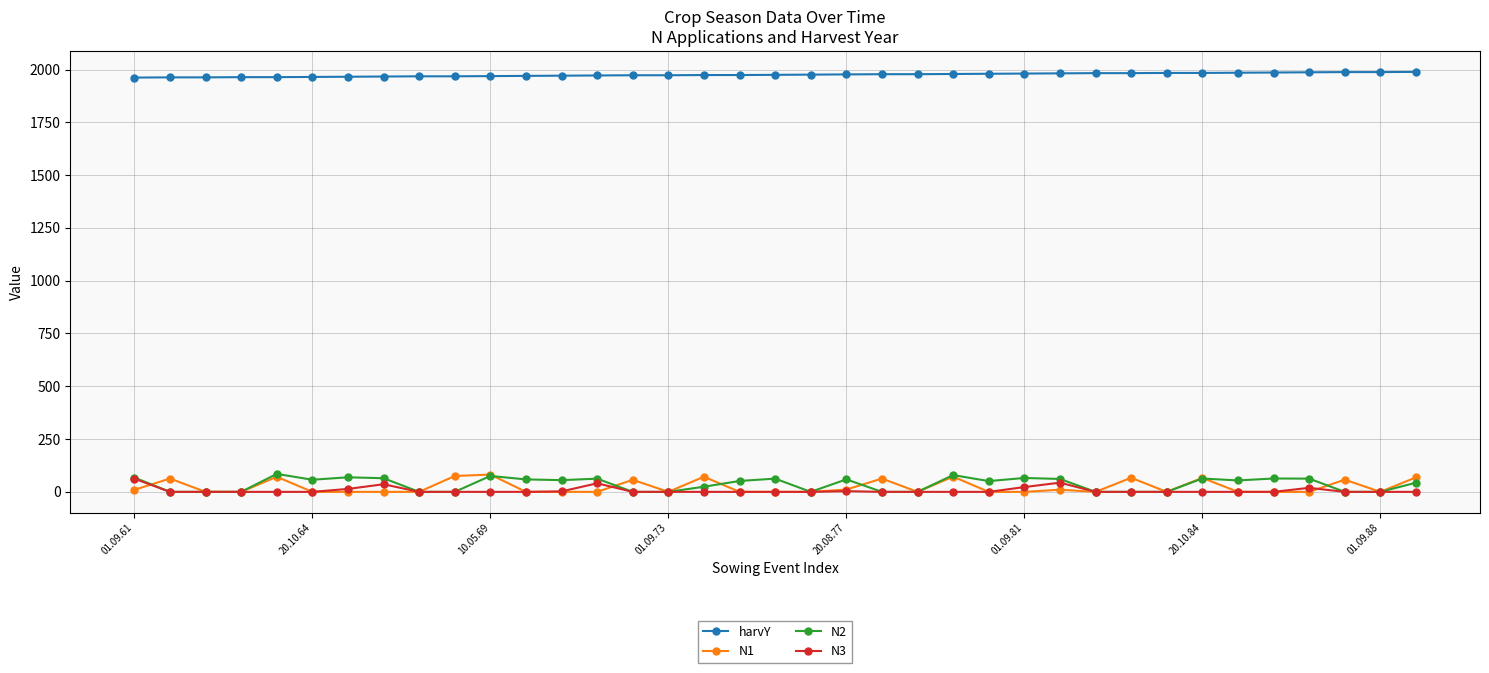

True or false: N1 has more than 2 interior local peaks.

True